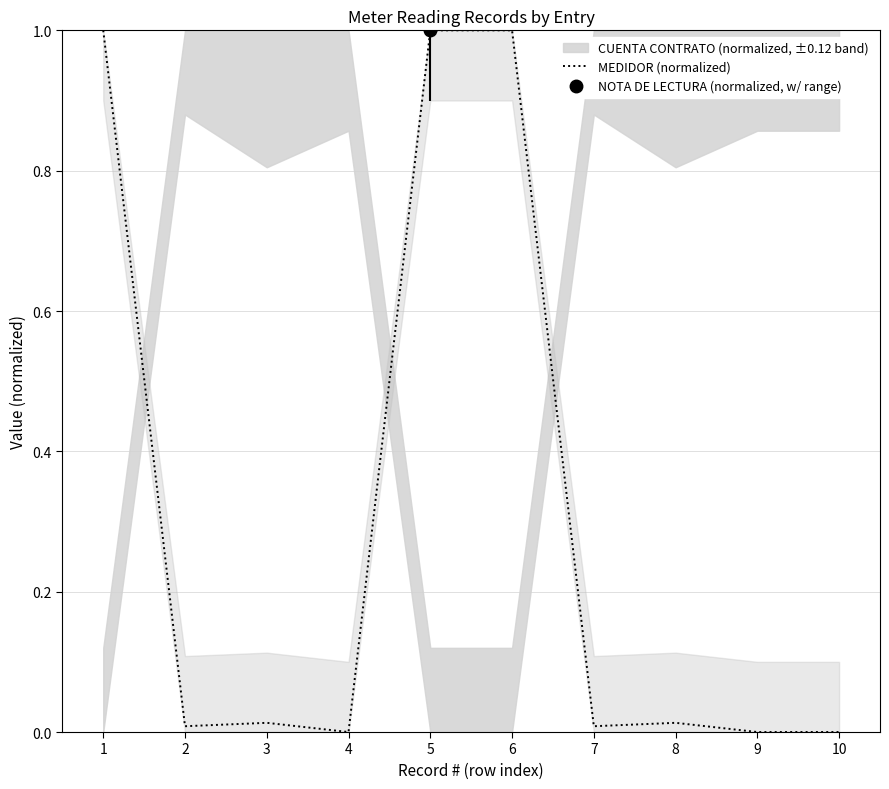

At which category does the data reach its first local peak?

3